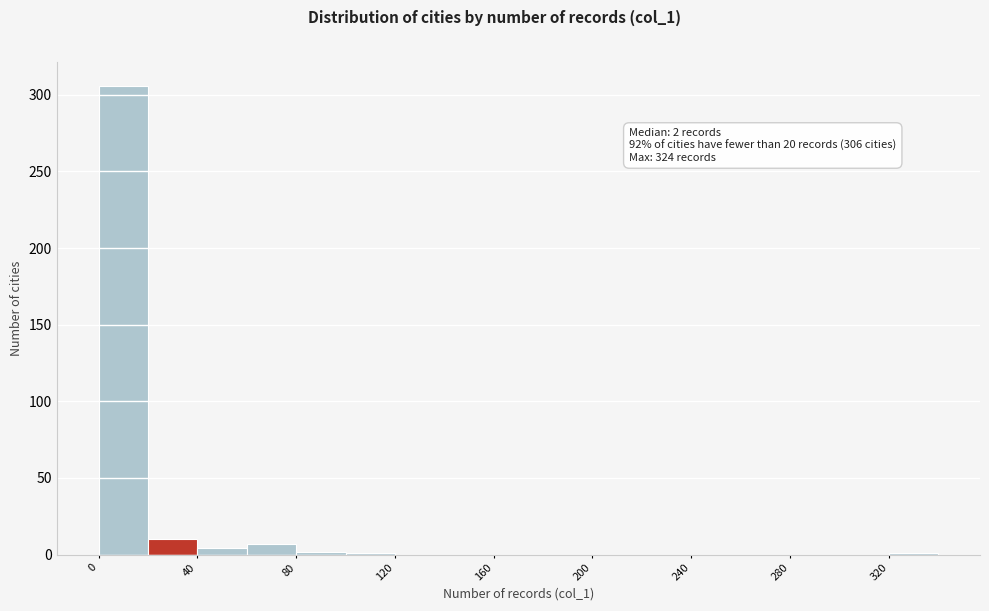

Which range on the x-axis has the tallest bar?

0 to 20